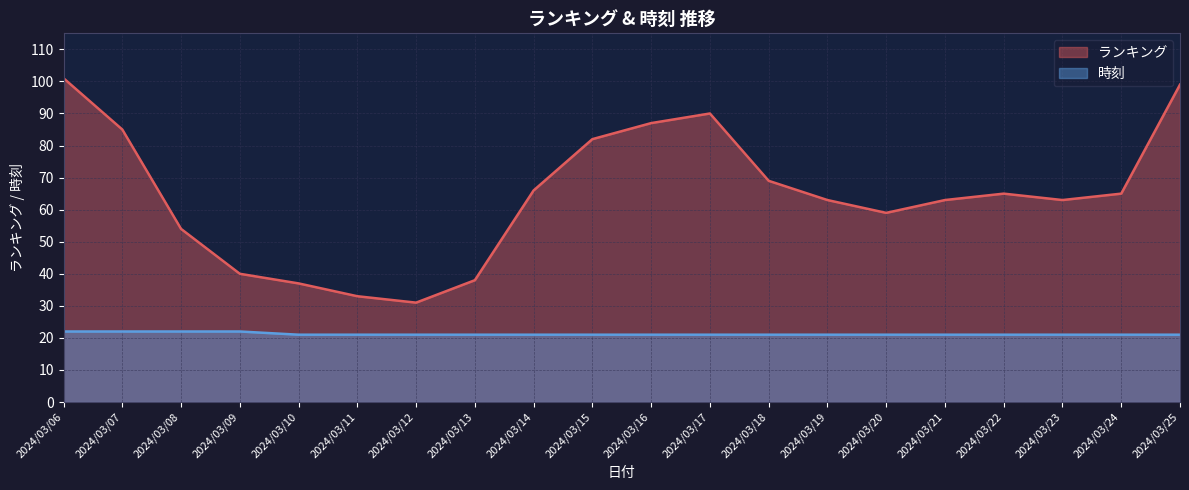

Rank the series at 2024/03/25 from highest to lowest value.

ランキング, 時刻